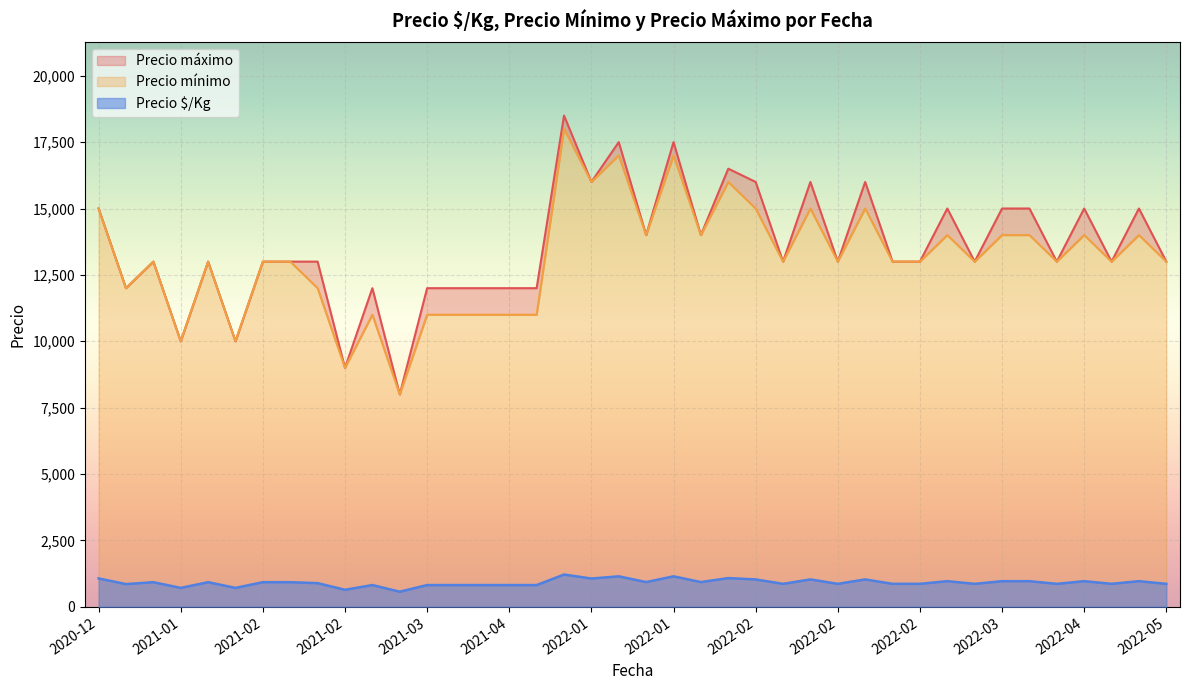

How many values in the Precio mínimo series are below 13000?

12